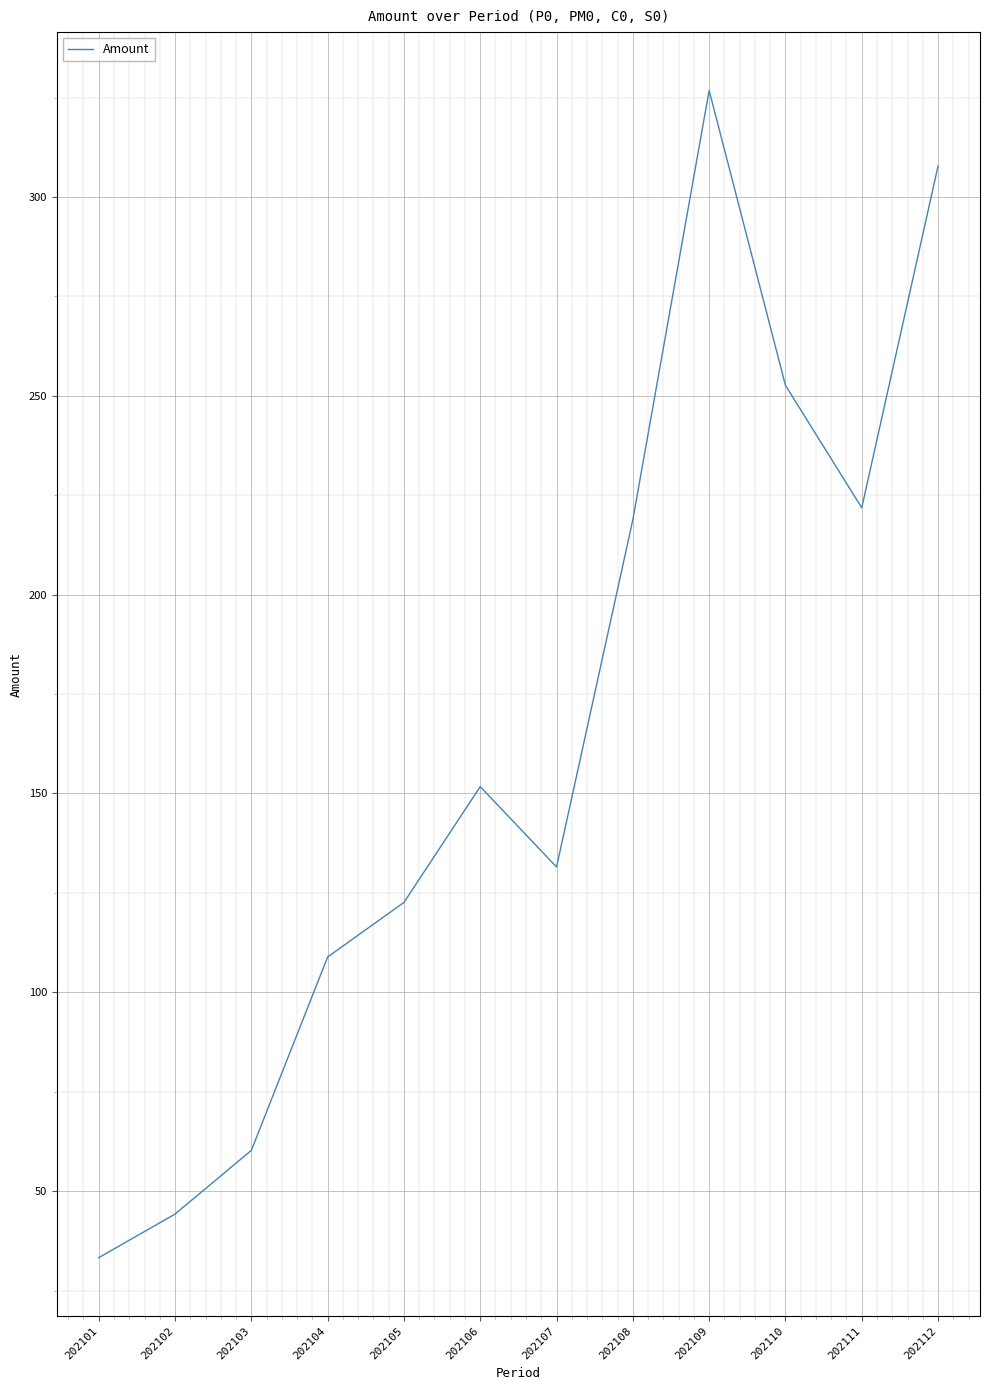

Approximately how many times larger is the value at 202111 compared to 202109?

0.7